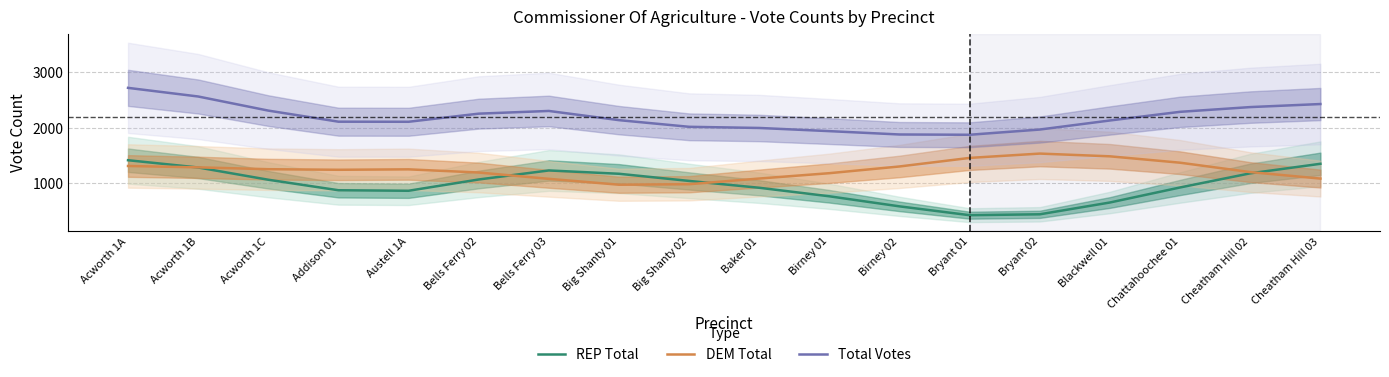

Reading left to right, extract all data points from this chart.

REP Total: 1413.0	1281.5	1059.9	869.9	860.5	1064.7	1228.0	1167.9	1038.3	914.7	760.4	578.4	418.6	434.9	648.4	920.2	1176.0	1348.5
DEM Total: 1308.8	1284.1	1250.6	1240.1	1248.0	1190.5	1076.2	969.9	979.1	1081.8	1178.6	1300.1	1454.9	1533.1	1483.5	1368.0	1198.2	1080.8
Total Votes: 2721.8	2565.6	2310.4	2110.0	2108.5	2255.2	2304.2	2137.8	2017.4	1996.5	1939.1	1878.5	1873.5	1968.0	2131.9	2288.2	2374.2	2429.3